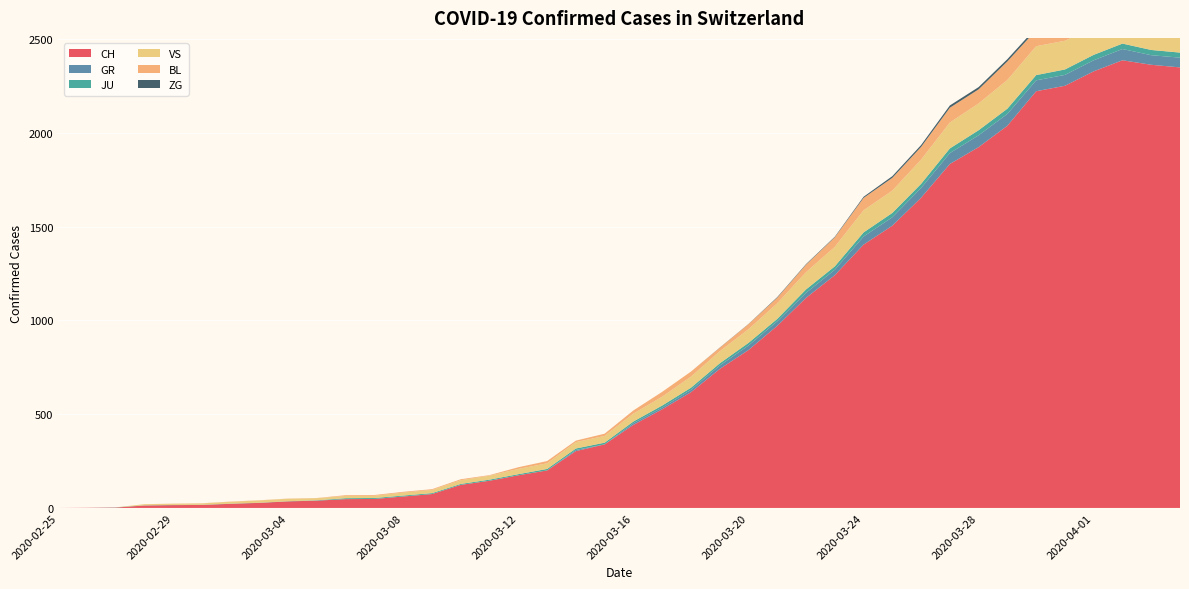

Reading left to right, extract all data points from this chart.

CH: 0	1	2	13	15	16	22	27	35	39	47	48	61	74	123	145	174	200	303	339	443	526	617	741	842	971	1120	1241	1404	1505	1654	1834	1924	2038	2222	2251	2328	2387	2363	2349
GR: 0	0	0	0	0	0	0	0	0	0	0	0	0	0	0	0	0	0	6	0	9	9	13	18	24	24	27	29	43	45	52	58	63	63	58	58	59	60	51	52
JU: 0	0	1	1	1	1	1	1	1	2	5	5	5	5	5	6	6	8	8	9	9	11	11	12	14	13	18	18	22	23	22	25	27	28	28	29	29	29	28	27
VS: 0	0	0	6	6	7	10	12	13	11	12	12	16	17	20	21	28	30	34	36	42	47	59	64	73	83	92	104	118	119	129	138	143	153	154	153	147	147	147	150
BL: 0	0	0	0	1	1	1	1	1	1	4	4	4	4	5	3	9	12	8	12	17	26	27	19	27	30	40	51	66	68	68	79	75	99	86	88	86	81	82	73
ZG: 0	0	0	0	0	0	0	0	0	0	0	0	0	0	0	0	0	0	0	0	0	0	0	1	1	3	3	3	6	9	10	12	12	12	13	14	13	14	15	14